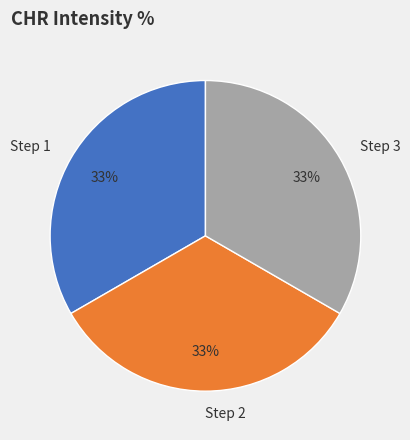

How many segments does this pie chart have?

3